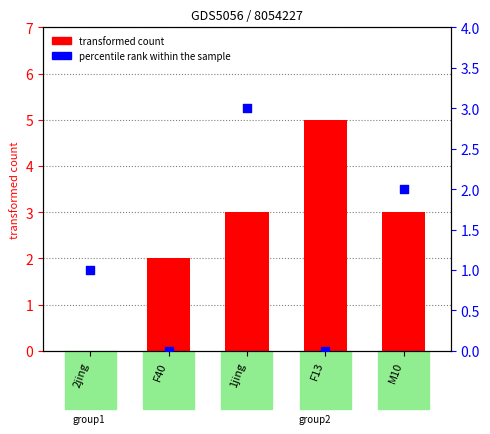

Which series has the widest spread of Y values?

transformed count